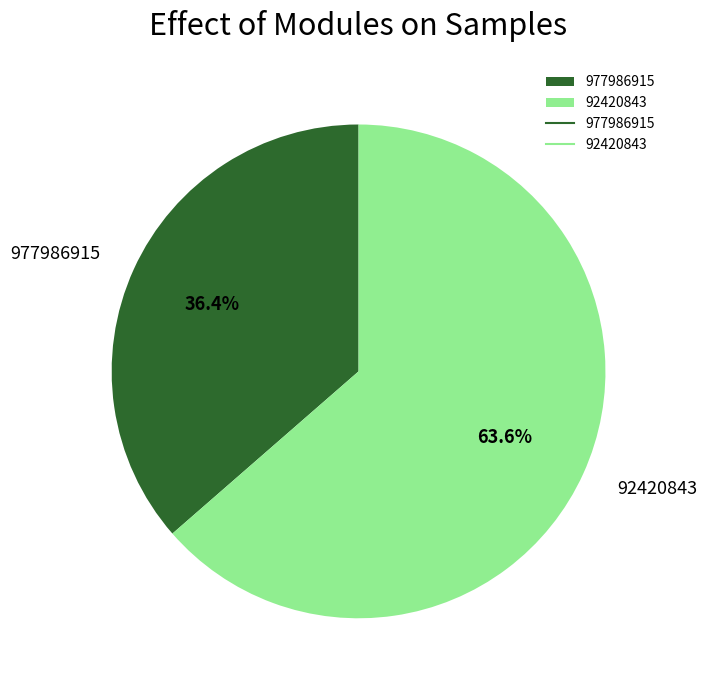

To the nearest percent, what is the combined percentage of 92420843 and 977986915?

100%